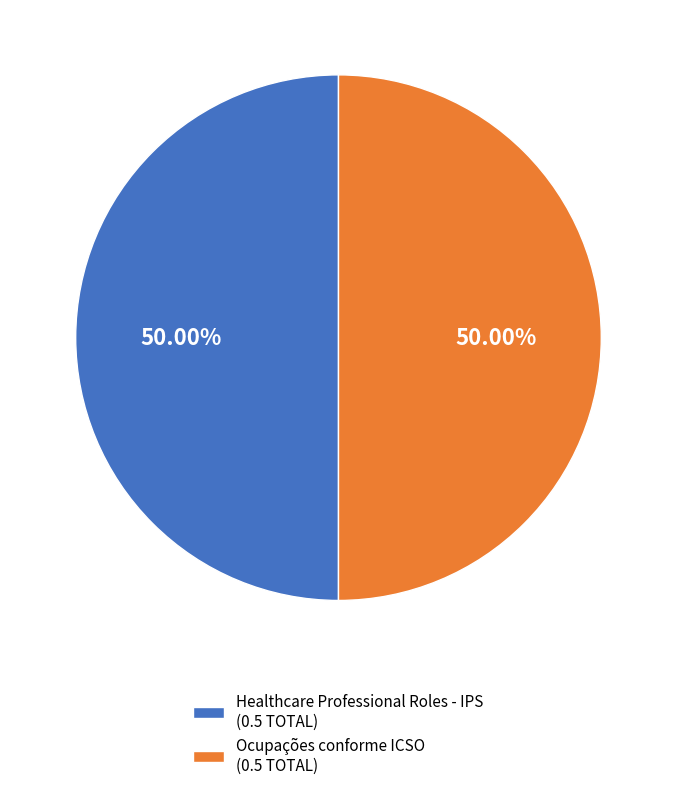

Approximately how many times larger is the value at Ocupações conforme ICSO (0.5 TOTAL) compared to Healthcare Professional Roles - IPS (0.5 TOTAL)?

1.0